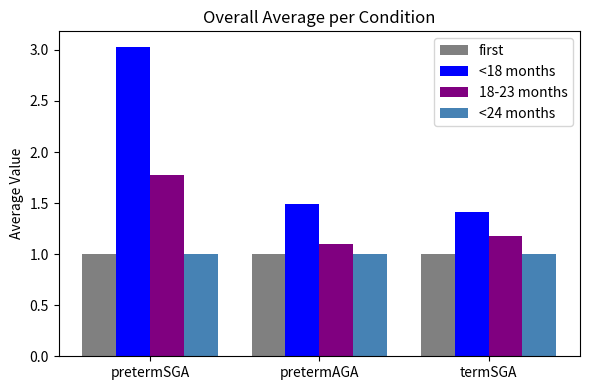

What is the value of the <24 months bar at the 3rd from the left?

1.0